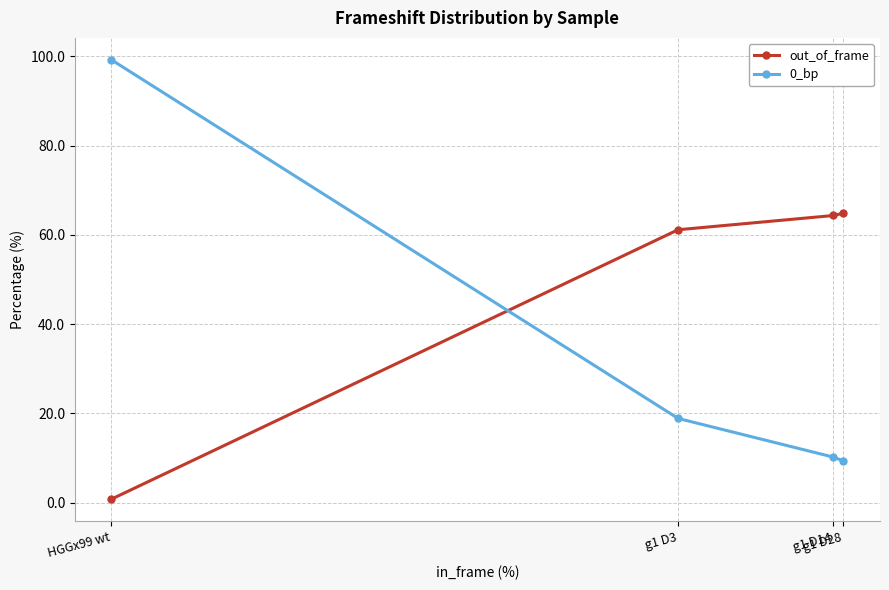

What is the value of the out_of_frame point at the 3rd from the left?

64.3